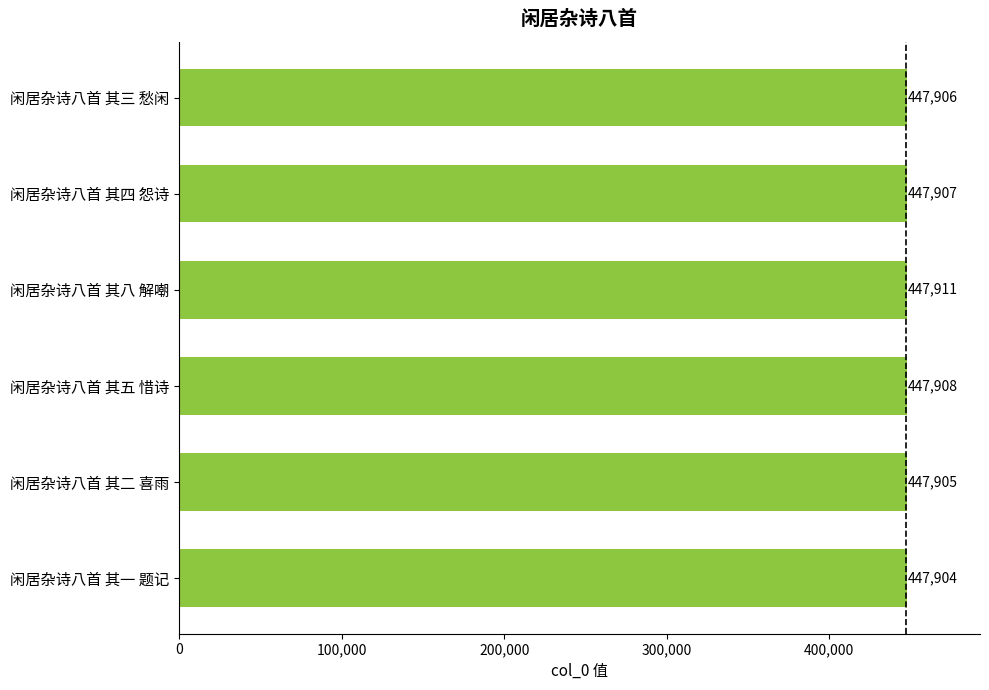

What is the greatest value displayed?

447911